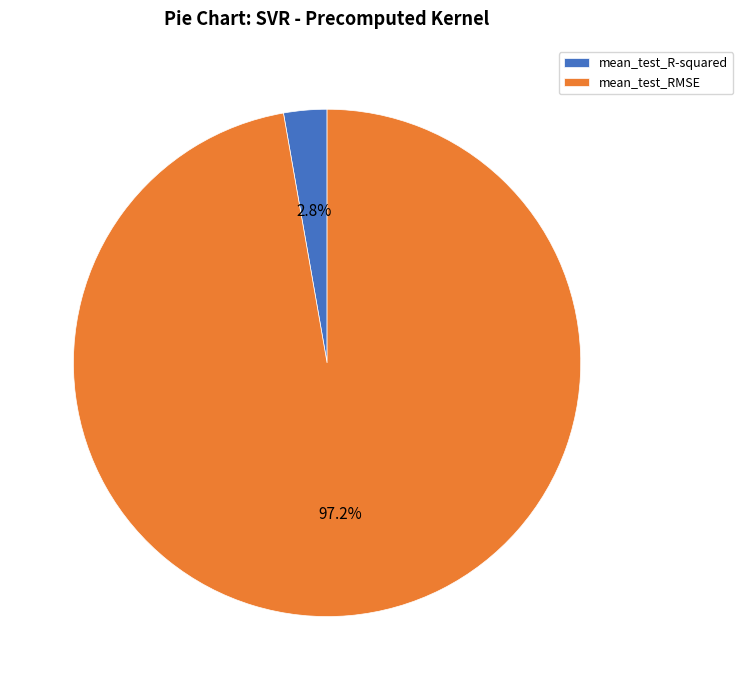

Is it true that mean_test_R-squared is 3% of the pie?

True